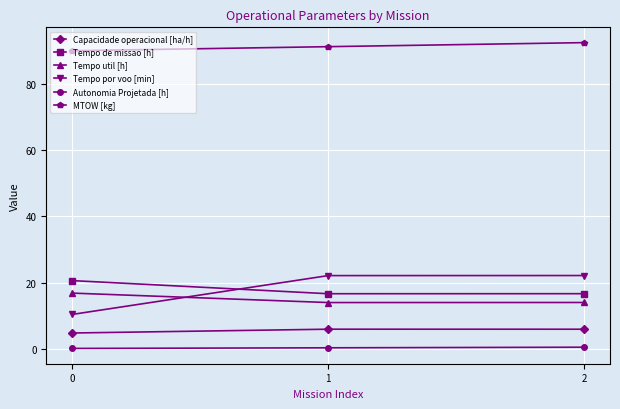

At 0, list the series in order from largest to smallest.

MTOW [kg], Tempo de missao [h], Tempo util [h], Tempo por voo [min], Capacidade operacional [ha/h], Autonomia Projetada [h]